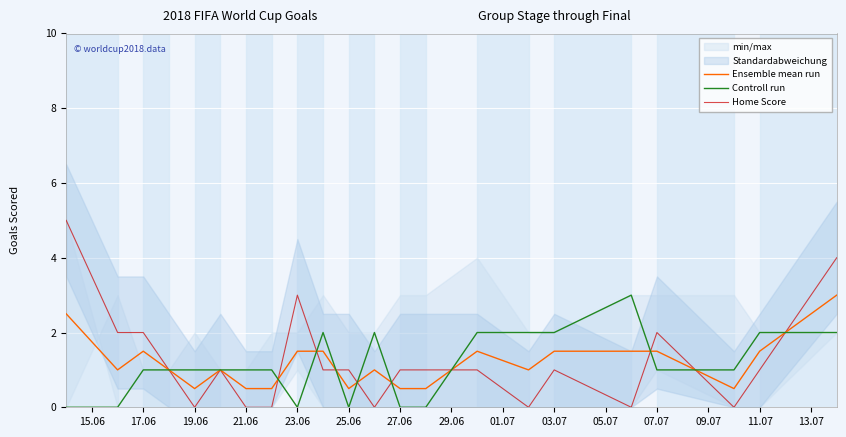

Which series has the largest range (max minus min)?

Home Score